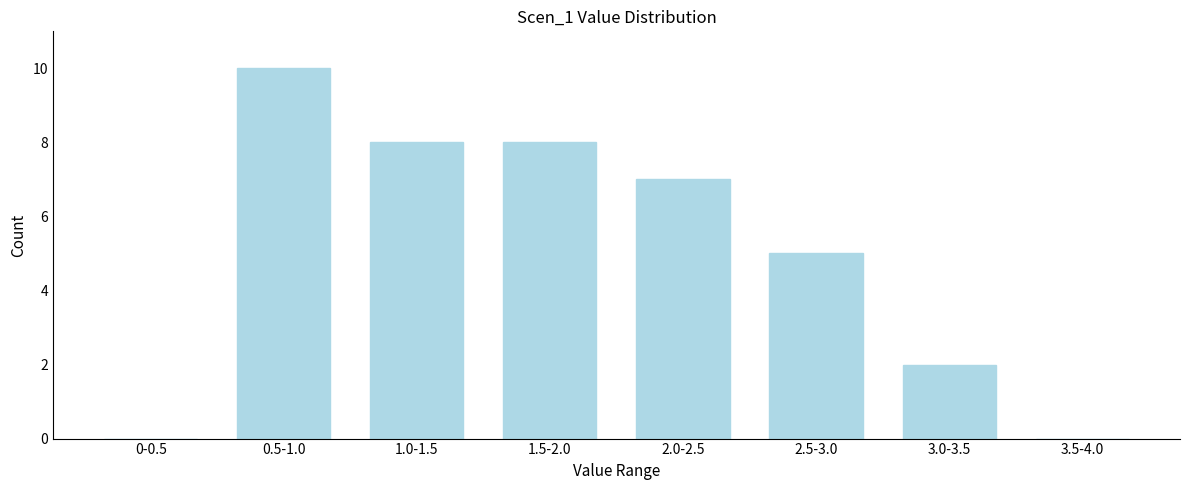

Reading left to right, what are all the values shown in this chart?

0-0.5=0	0.5-1.0=10	1.0-1.5=8	1.5-2.0=8	2.0-2.5=7	2.5-3.0=5	3.0-3.5=2	3.5-4.0=0